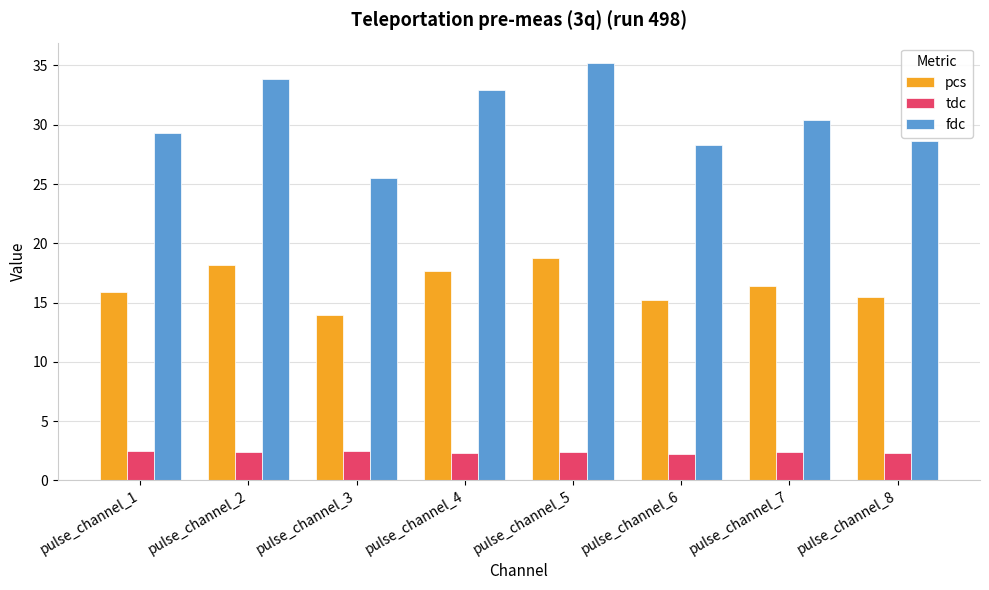

True or false: fdc has a value of 28.3 at pulse_channel_6.

True